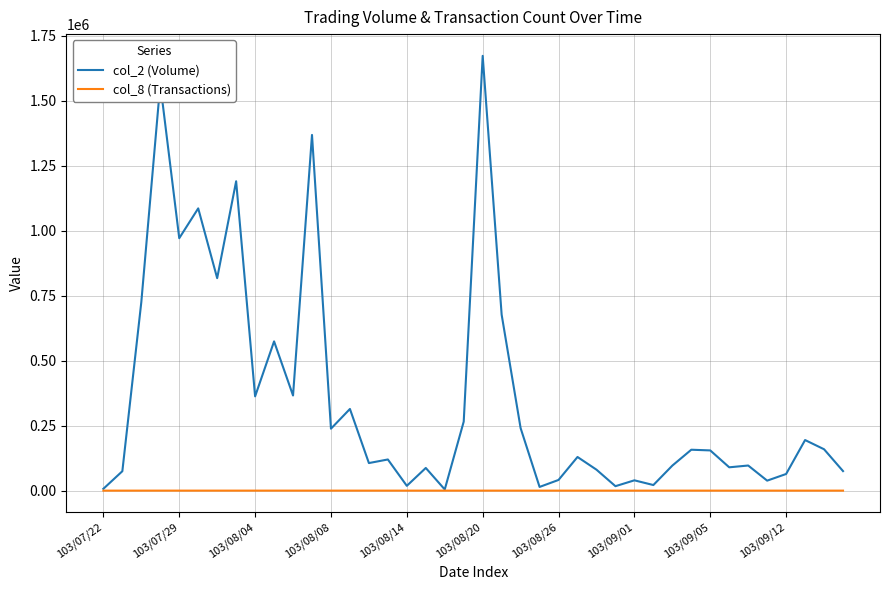

What is the minimum value for col_2 (Volume)?

4500